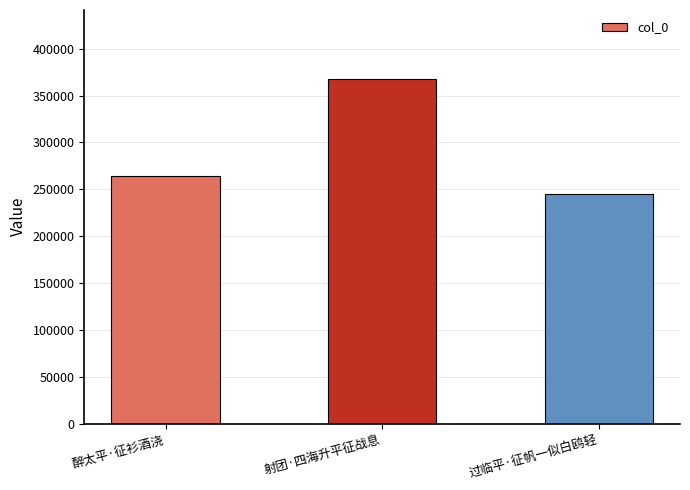

The value at 射团·四海升平征战息 is 219312. True or false?

False